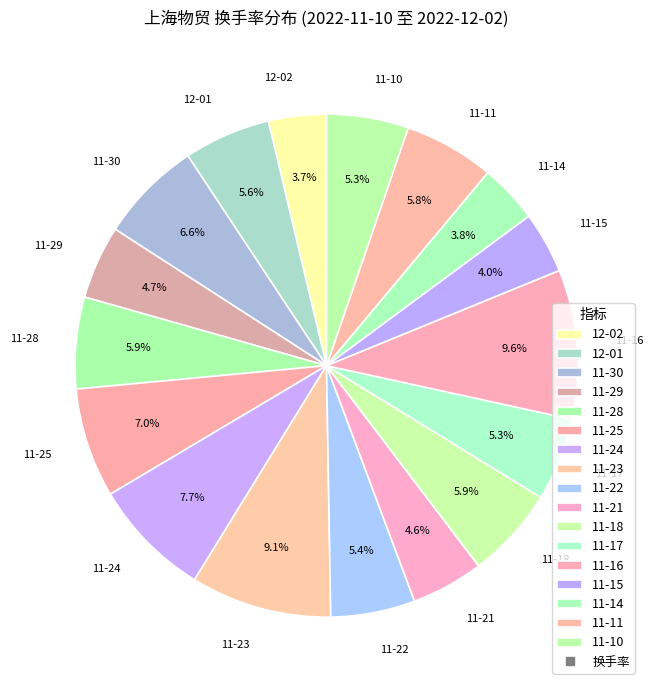

What portion of the pie excludes 11-24?

92.3%